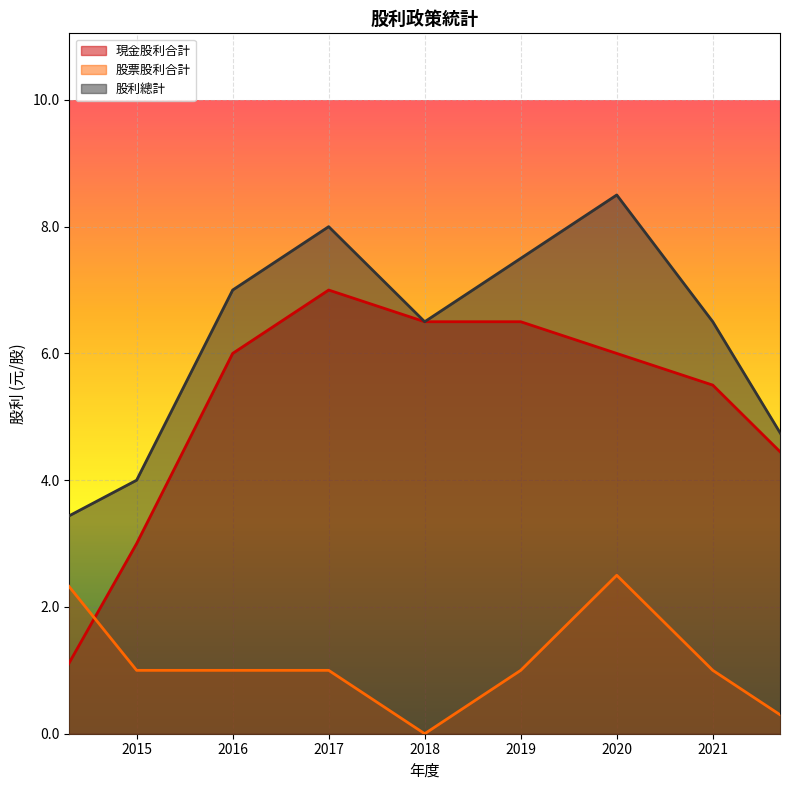

How many data points in 股票股利合計 are less than 1?

2